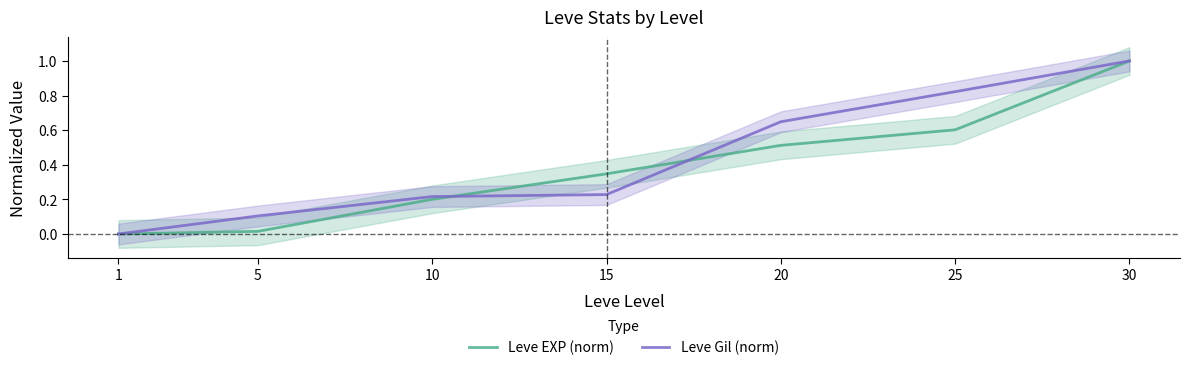

Between 10 and 20, which is larger?

20